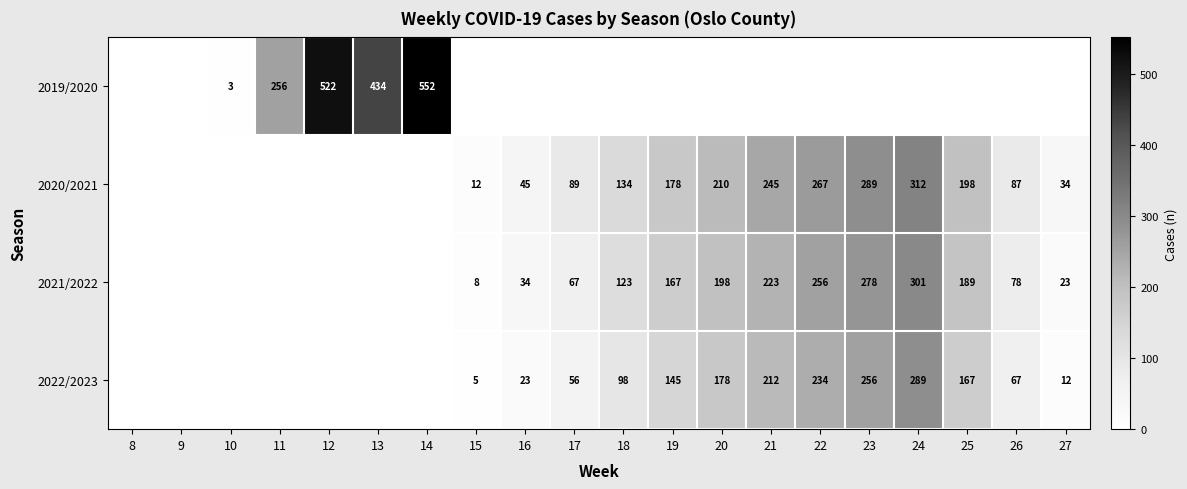

How many data points does each series have?

20